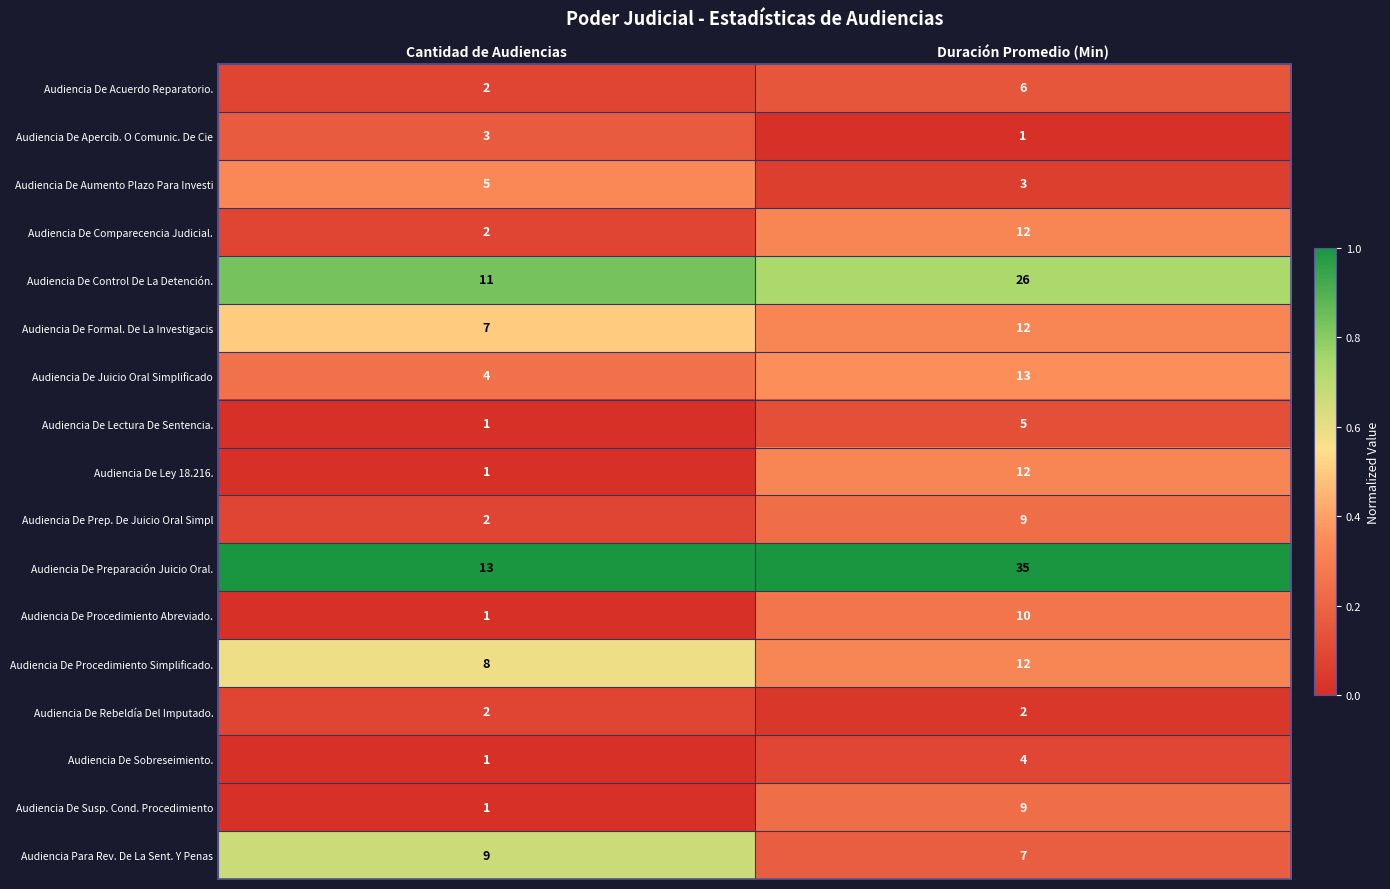

How many values in the Audiencia De Juicio Oral Simplificado series are below 13?

1